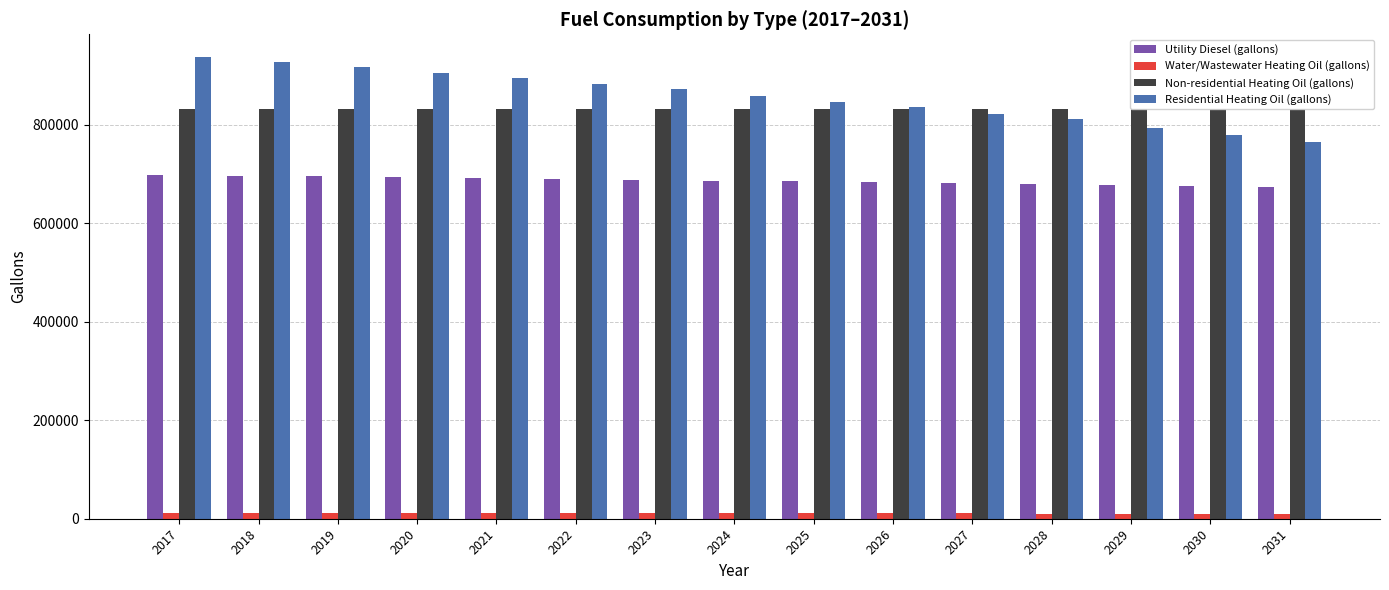

At how many categories does at least one series exceed 842316?

9